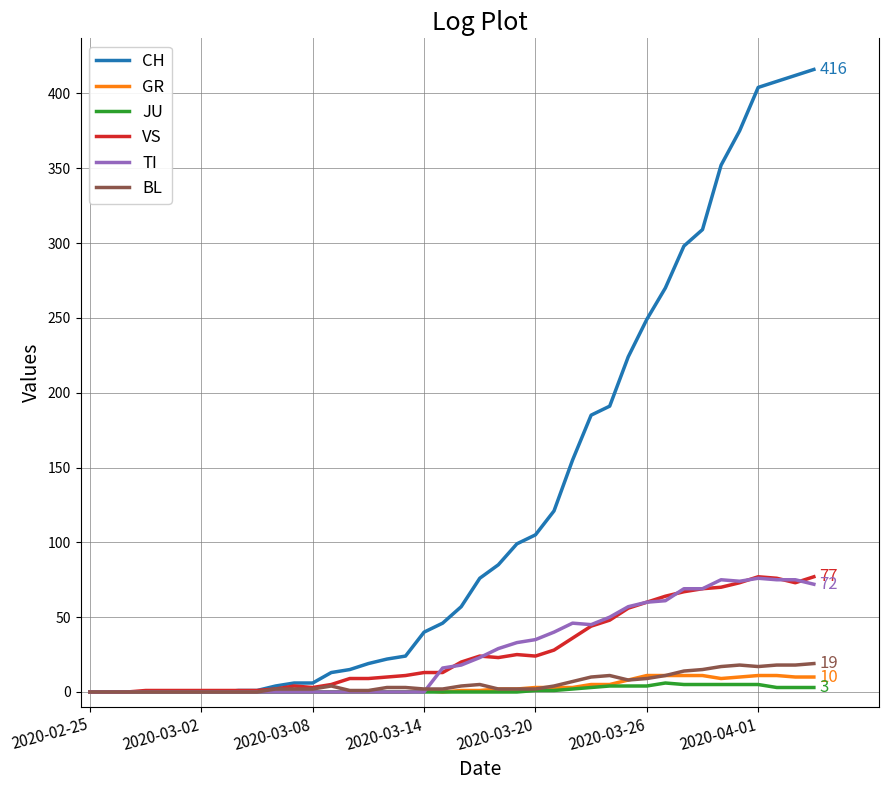

Which series has the largest total across all categories?

CH